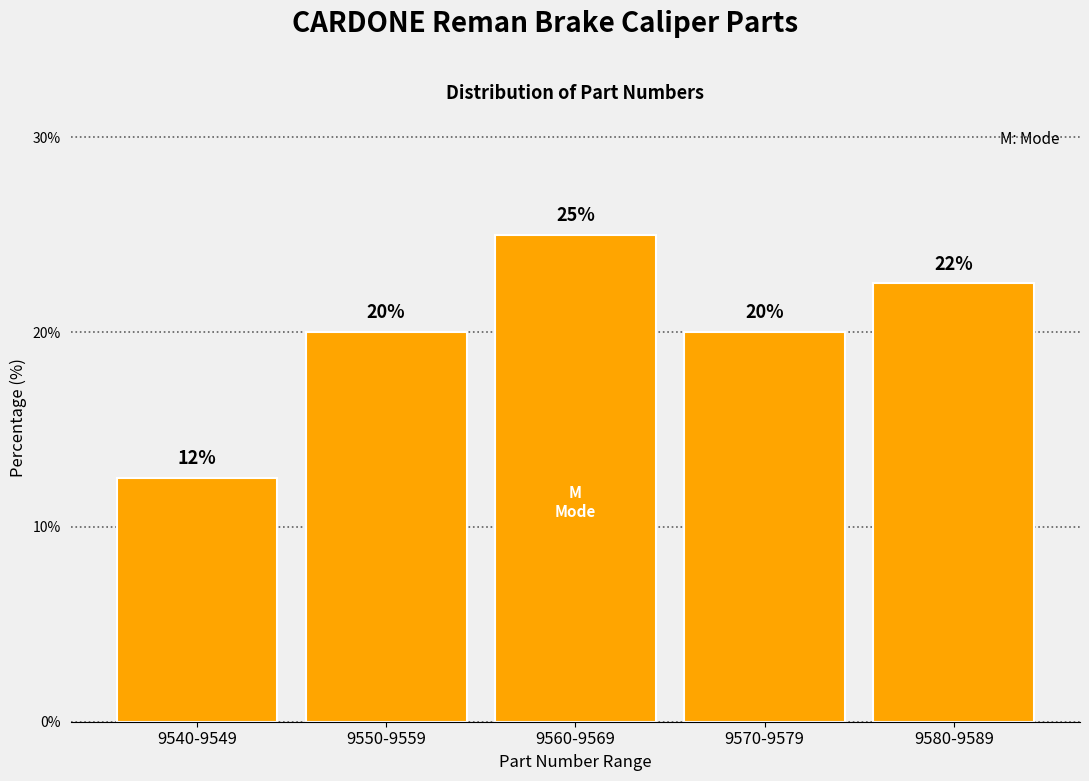

What value does the data have at 9580-9589?

22.5